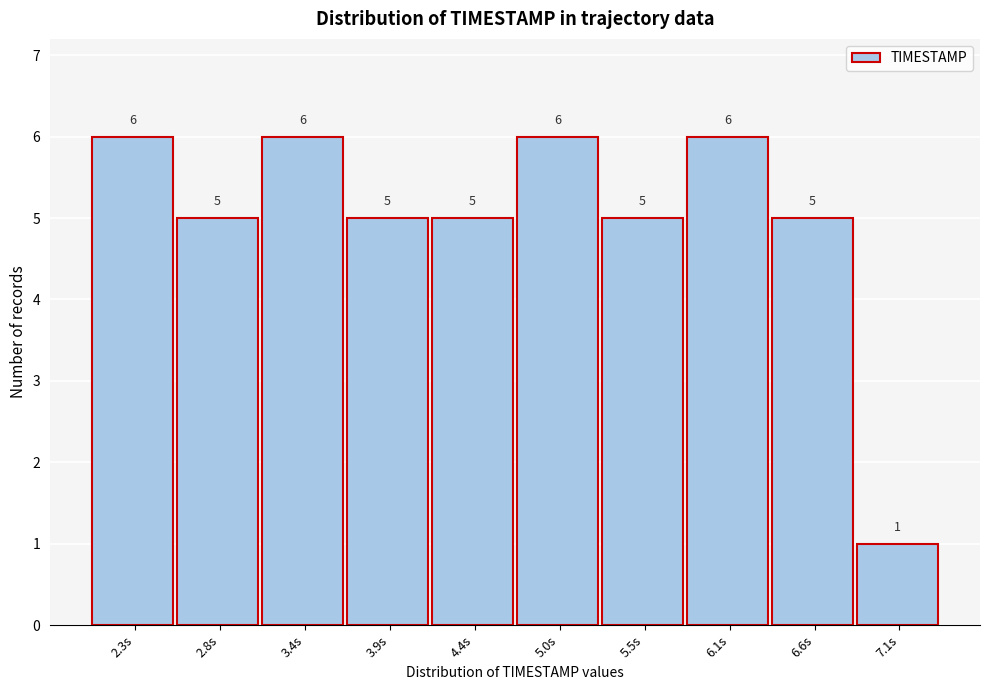

Reading left to right, list every bar in this chart as the range it spans on the x-axis followed by its height. The bar edges are not printed on the chart, so give them approximately, as read against the axis.

2.00 to 2.54: 6
2.54 to 3.08: 5
3.08 to 3.62: 6
3.62 to 4.16: 5
4.16 to 4.70: 5
4.70 to 5.24: 6
5.24 to 5.78: 5
5.78 to 6.32: 6
6.32 to 6.86: 5
6.86 to 7.40: 1